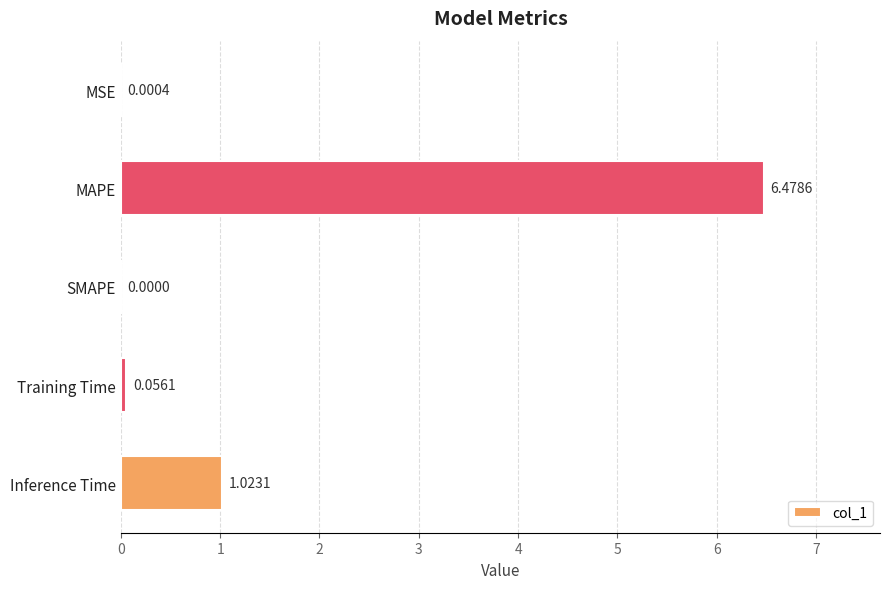

What is the change in value from SMAPE to Training Time?

+0.1